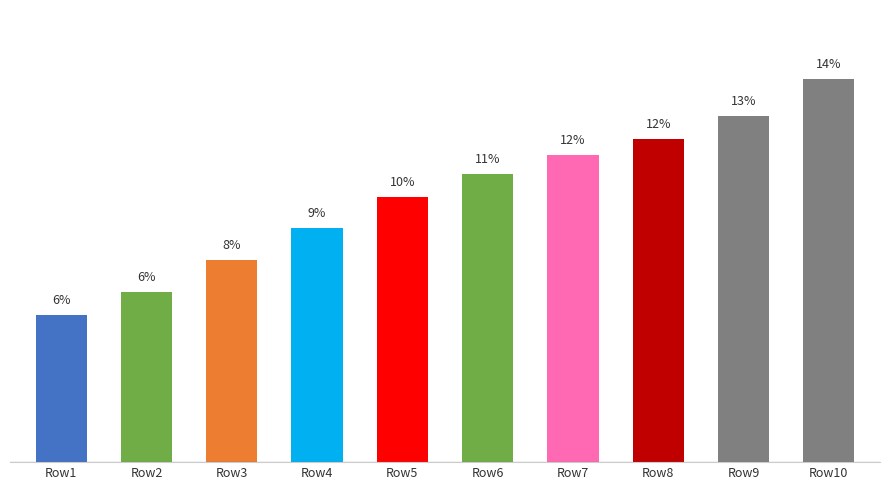

Does the chart contain any negative values?

No